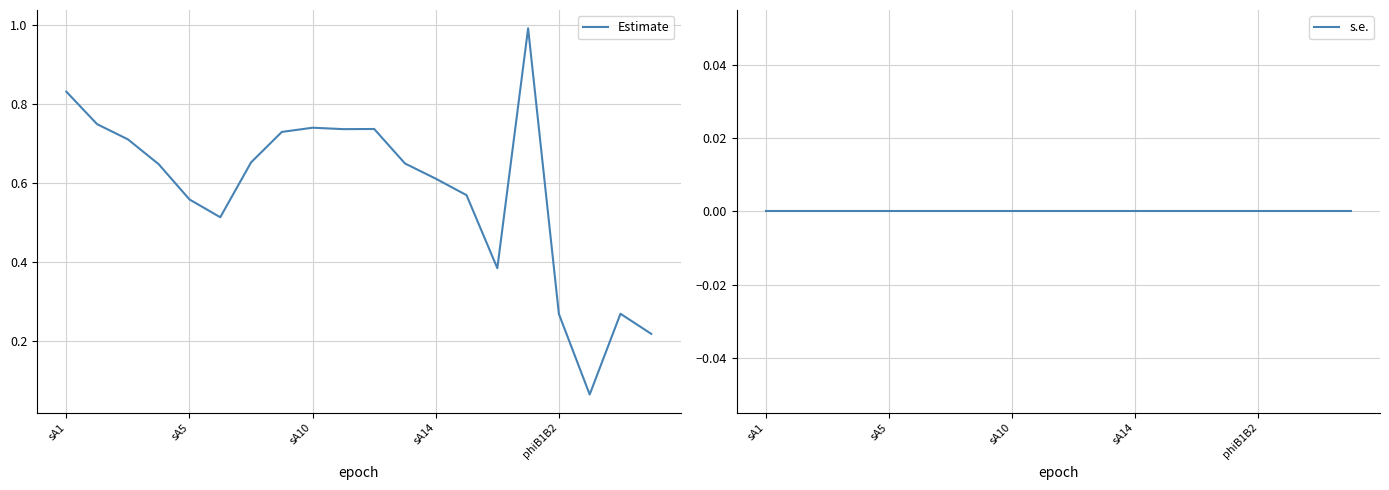

At which category is the sum across all series the highest?

15